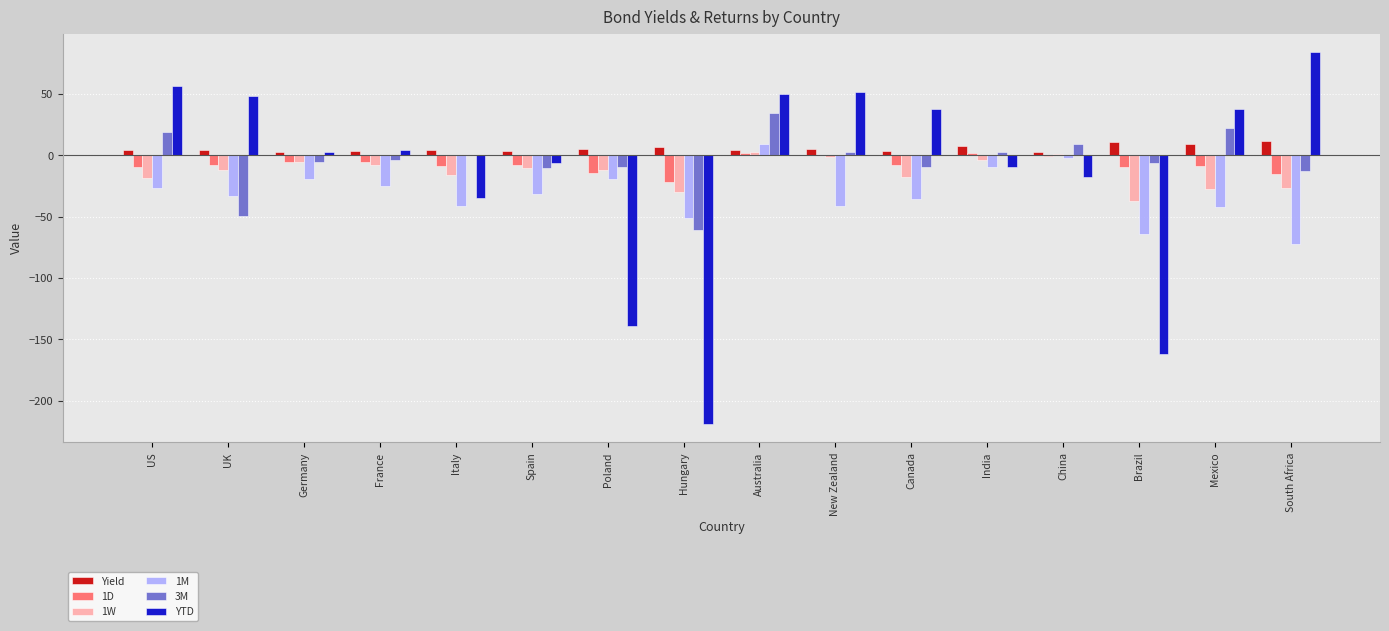

What is the greatest value displayed?

83.8